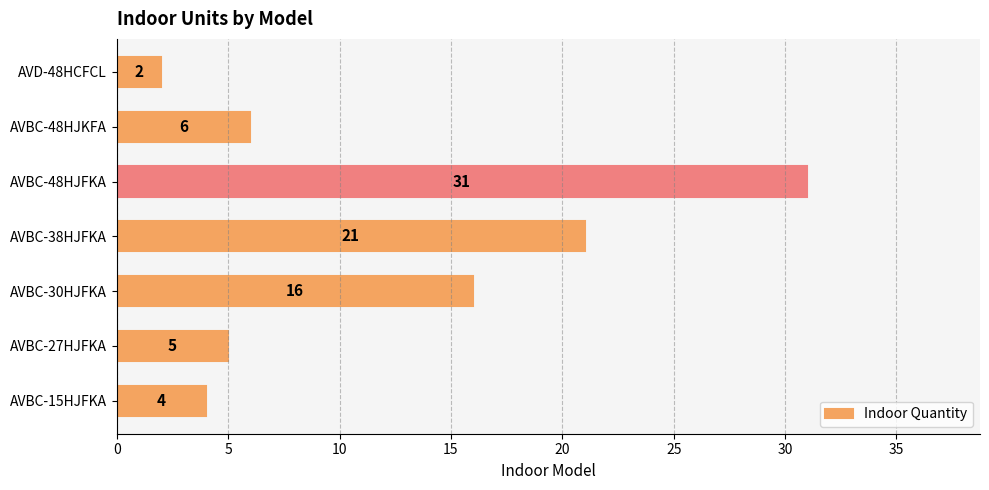

List the labels in order of value, smallest first.

AVD-48HCFCL, AVBC-15HJFKA, AVBC-27HJFKA, AVBC-48HJKFA, AVBC-30HJFKA, AVBC-38HJFKA, AVBC-48HJFKA